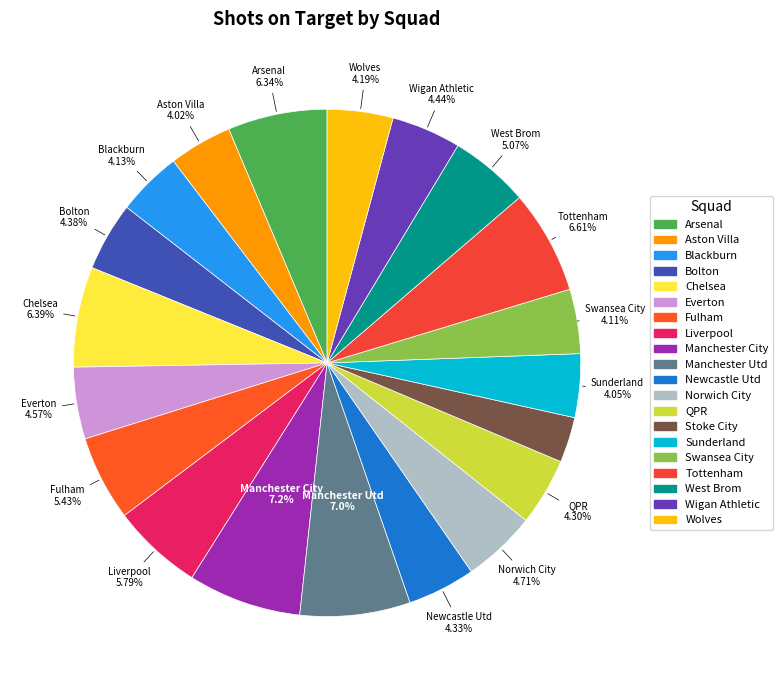

To the nearest percent, what percentage of the pie is Manchester City?

7%